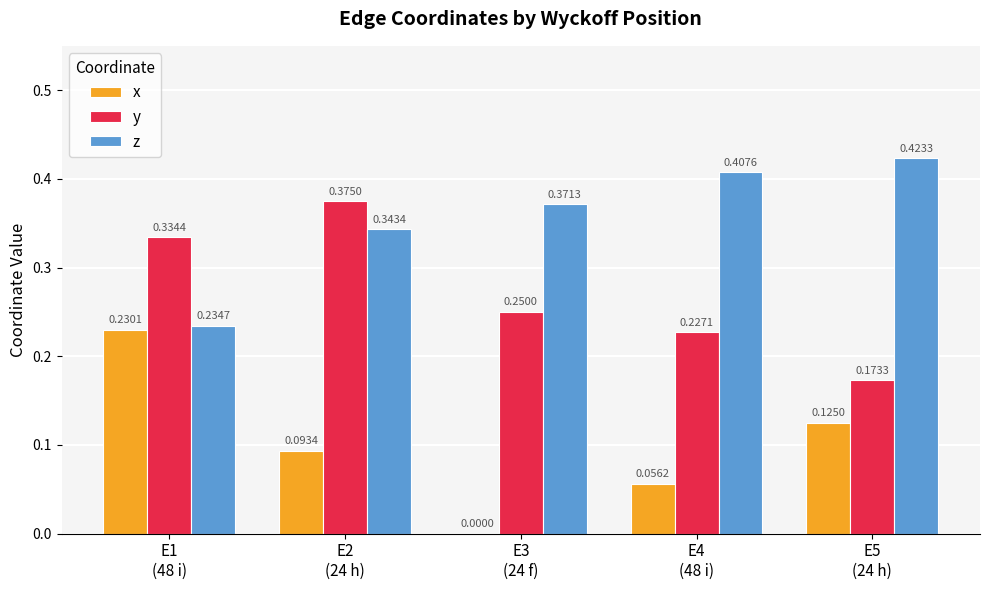

Which series has the largest total across all categories?

z